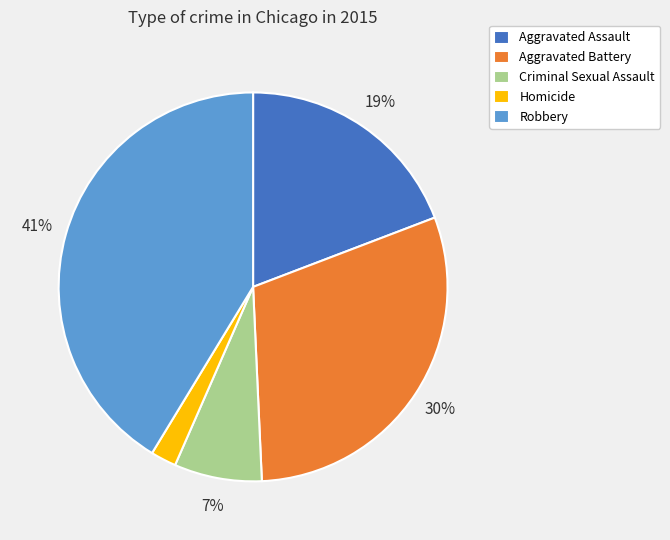

Is Homicide the majority of the pie?

No